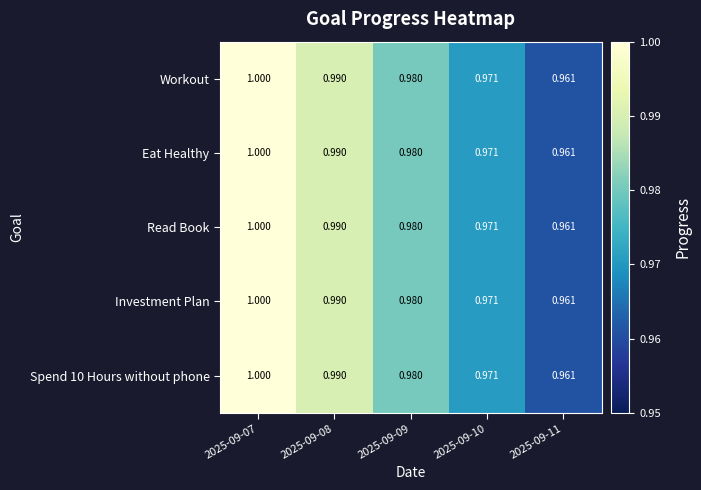

Is the value of Spend 10 Hours without phone at 2025-09-11 greater than the value of Investment Plan at 2025-09-07?

No